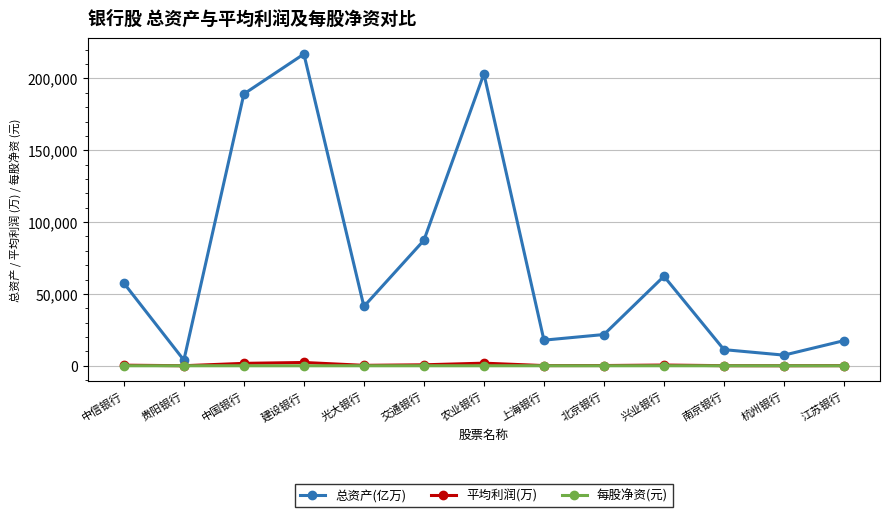

Where is the first local minimum for 总资产(亿万)?

贵阳银行